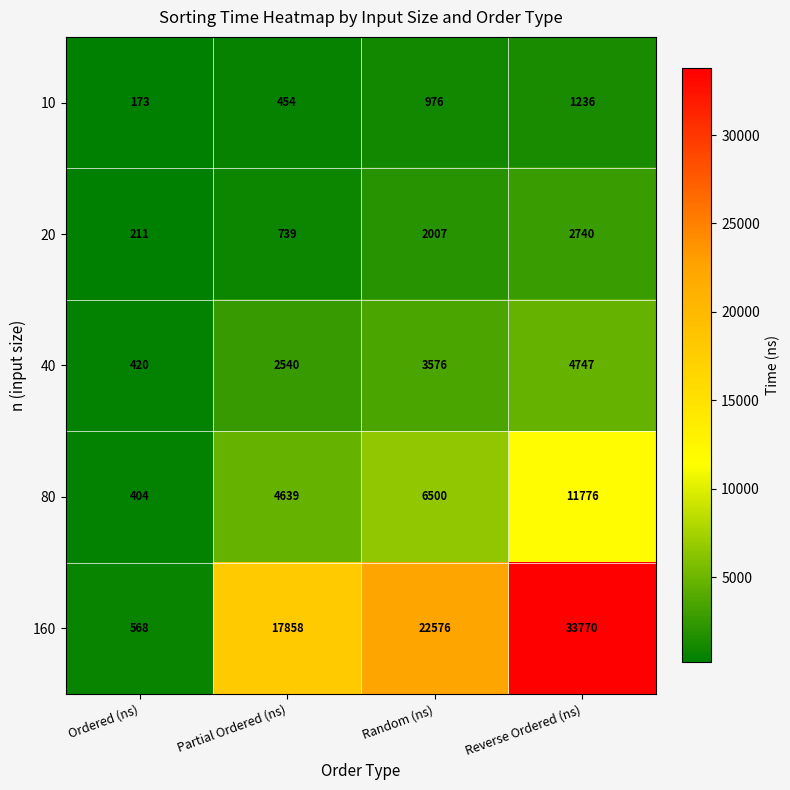

True or false: 160 has a value of 9423 at Partial Ordered (ns).

False